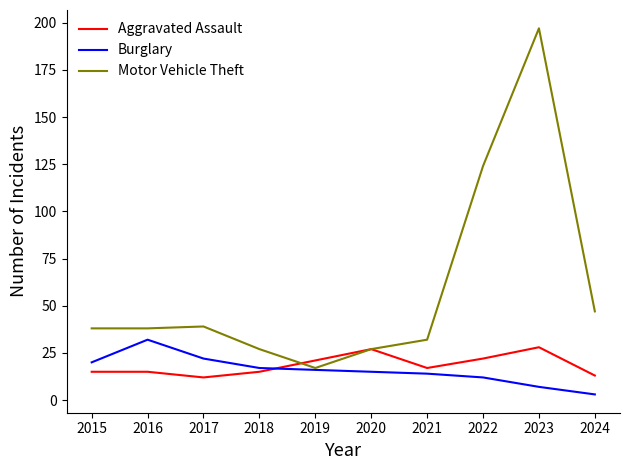

Does the chart display data point markers on the line(s)?

No